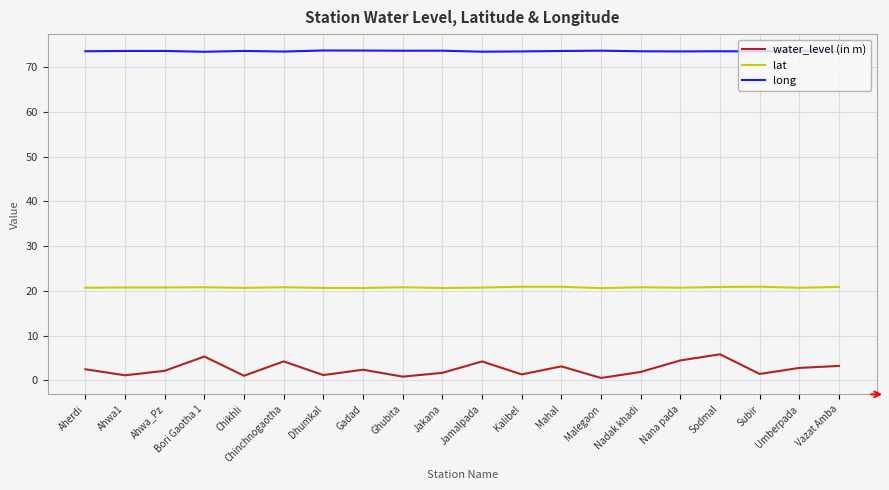

What are all the series names shown in the legend?

water_level (in m), lat, long